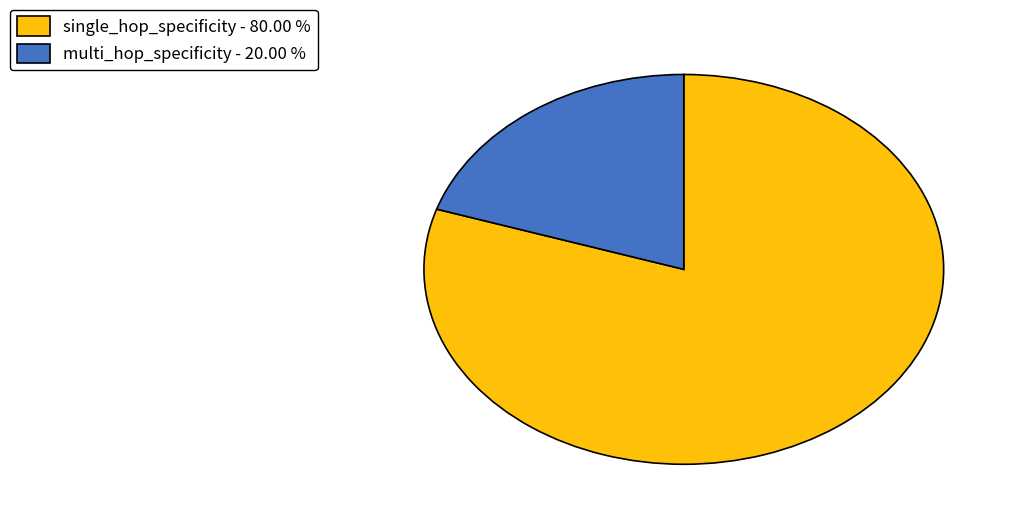

Between single_hop_specificity - 80.00 % and multi_hop_specificity - 20.00 %, which is larger?

single_hop_specificity - 80.00 %